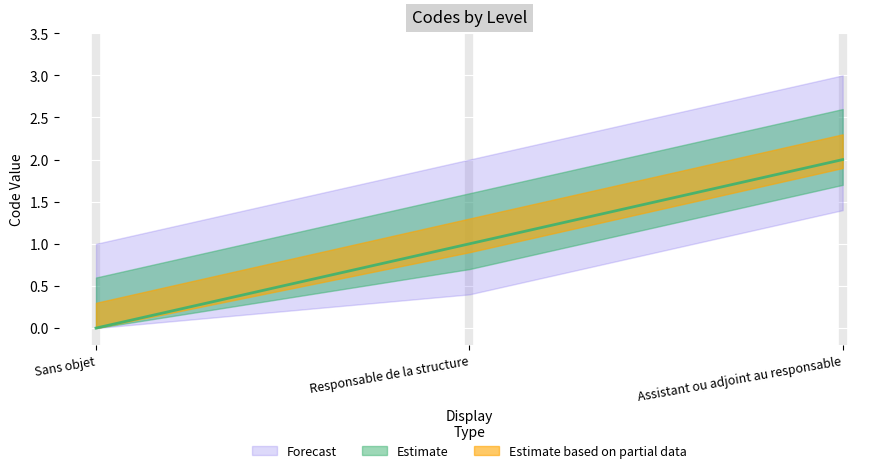

Rank the categories by value from highest to lowest.

Assistant ou adjoint au responsable, Responsable de la structure, Sans objet